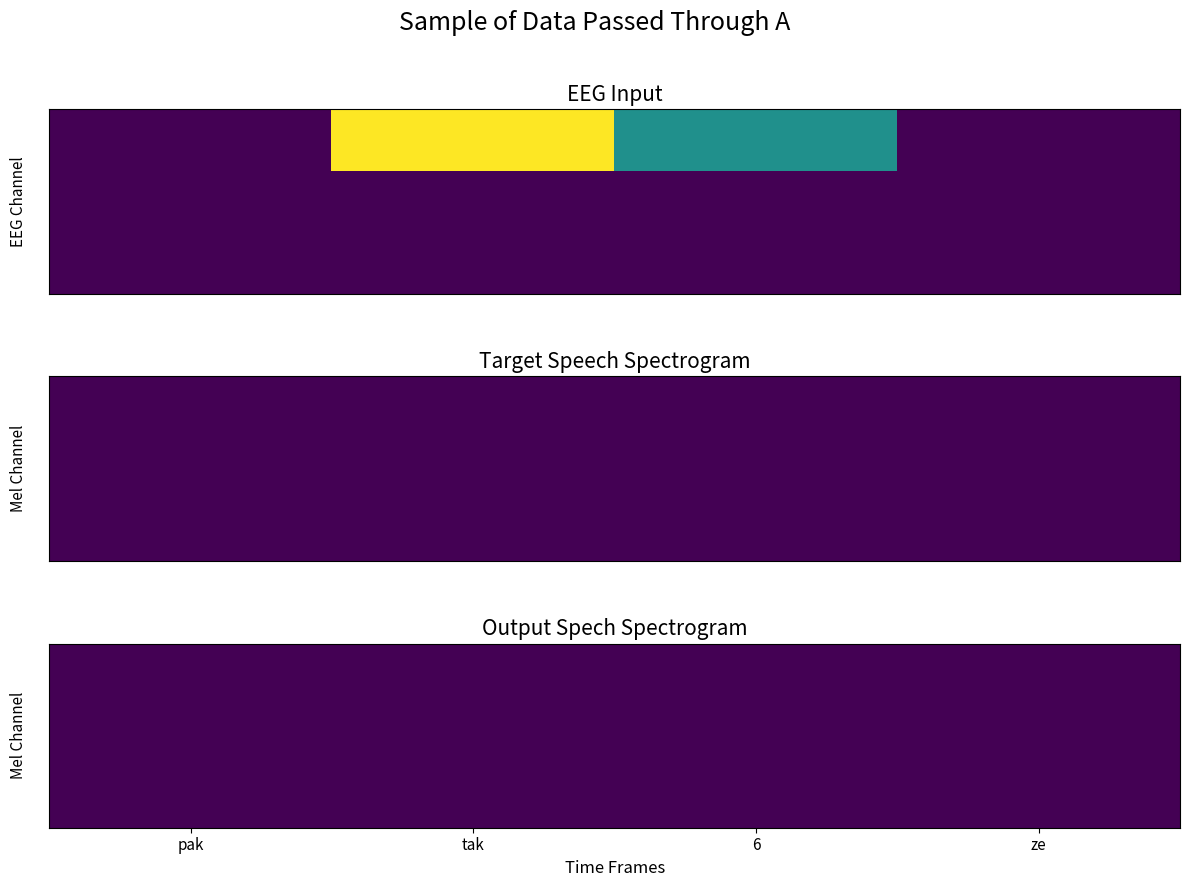

At which category is the sum across all series the highest?

1